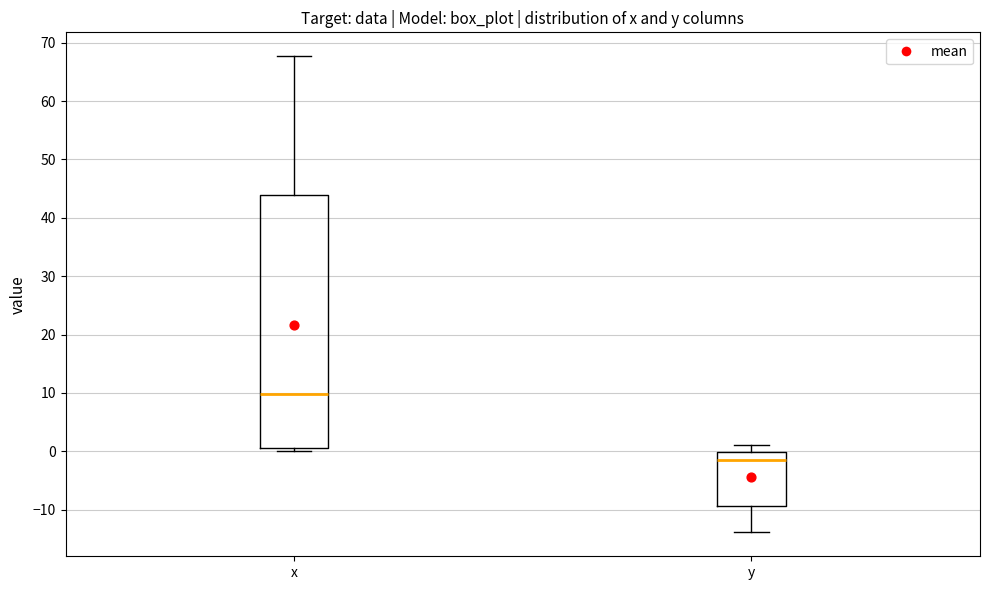

Reading left to right, transcribe this box plot: for each box, give where its median line is, the range the box spans, and where its two whiskers end, as read against the y-axis. The values are not printed on the chart, so give them approximately, as read against the axis.

x: median 10, box 1 to 44, whiskers 0 to 68
y: median -2, box -9 to 0, whiskers -14 to 1